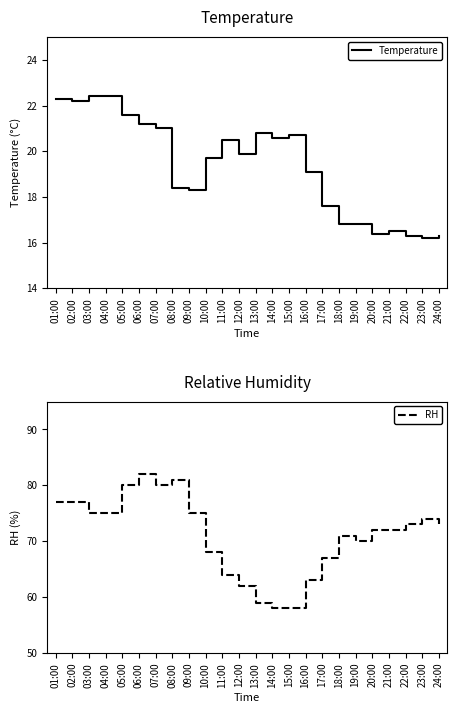

What is the label of the 2nd point from the right?

23:00